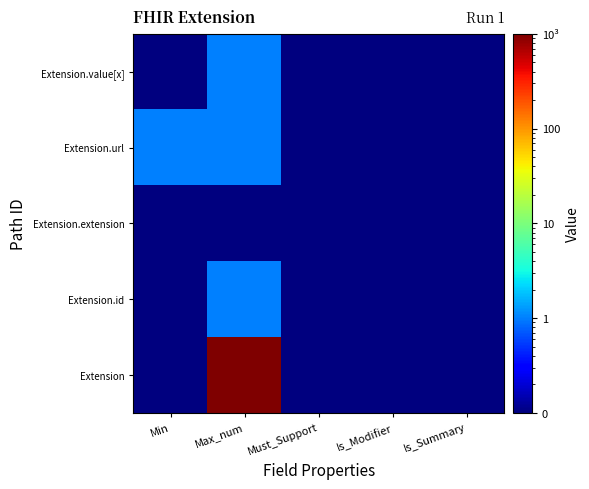

How many distinct data groups are displayed?

5